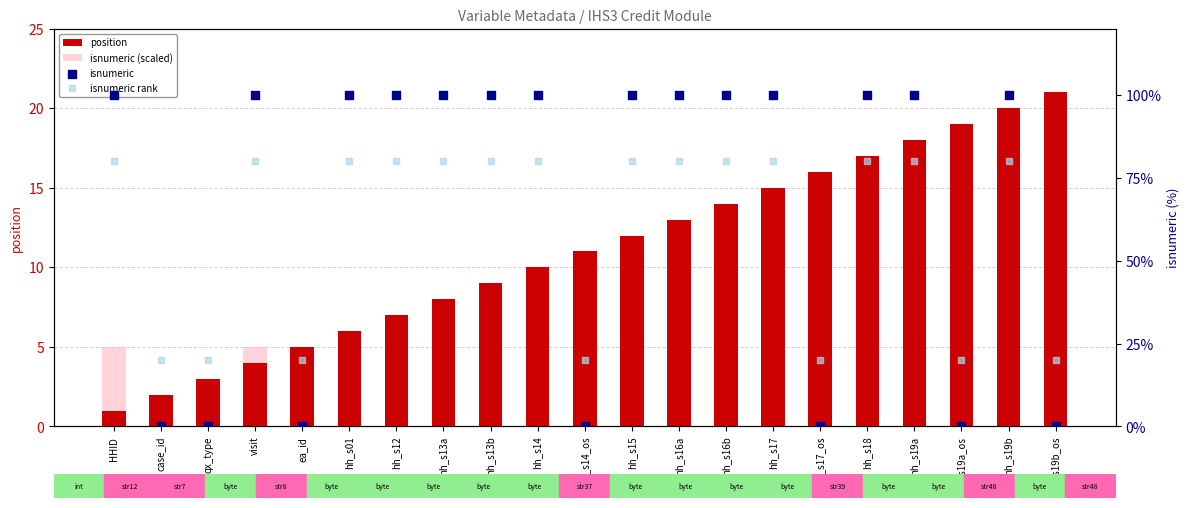

Which series has the largest total across all categories?

isnumeric